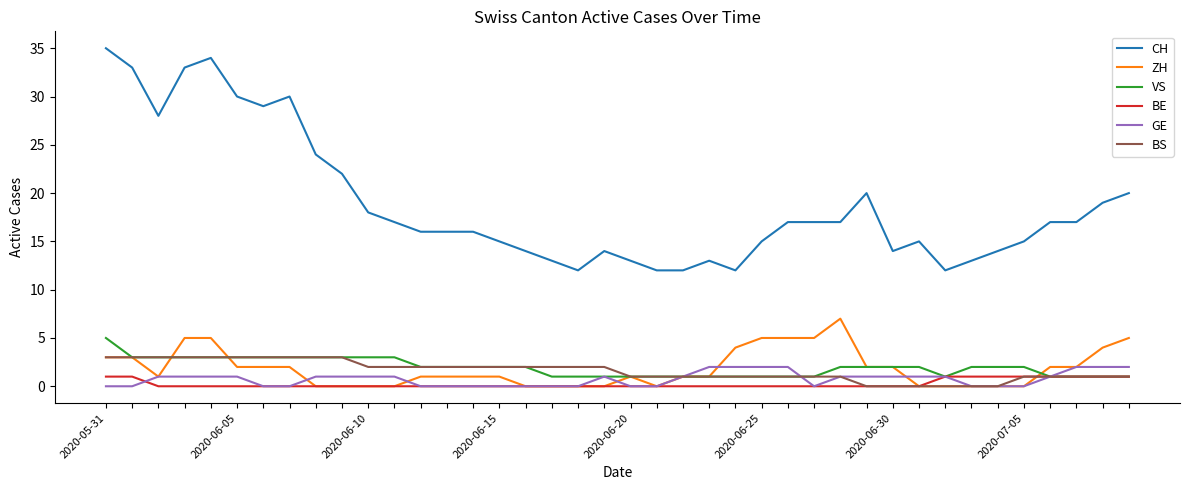

What is the greatest value displayed?

35